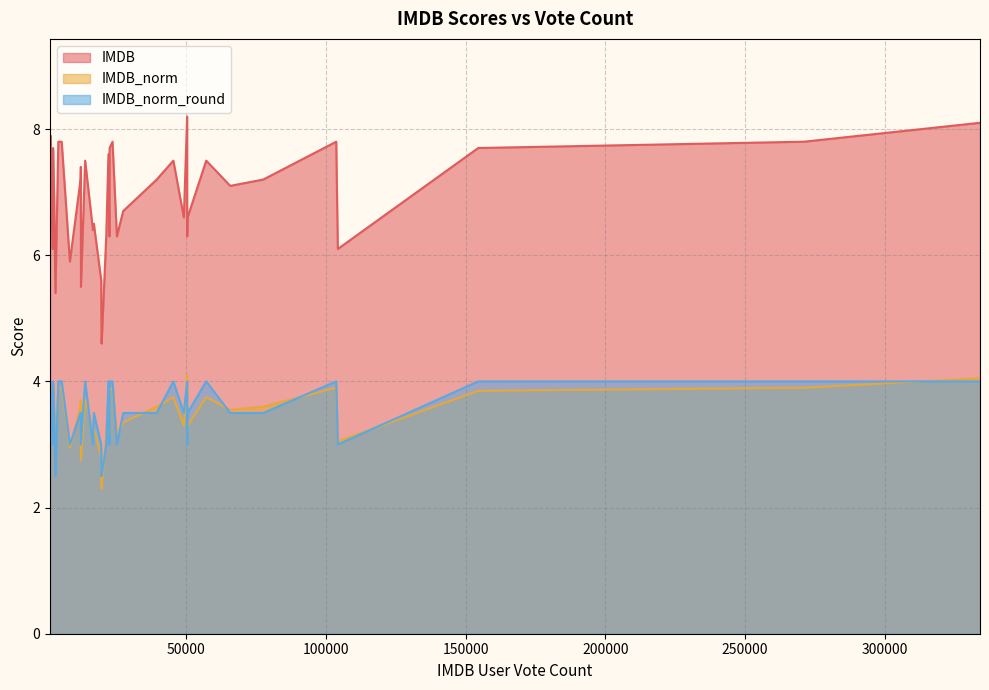

What is the label of the 15th point from the right?

45344